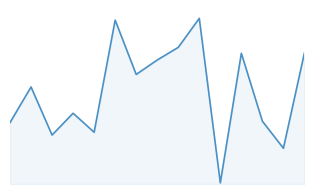

What is the sum of all values?

265689